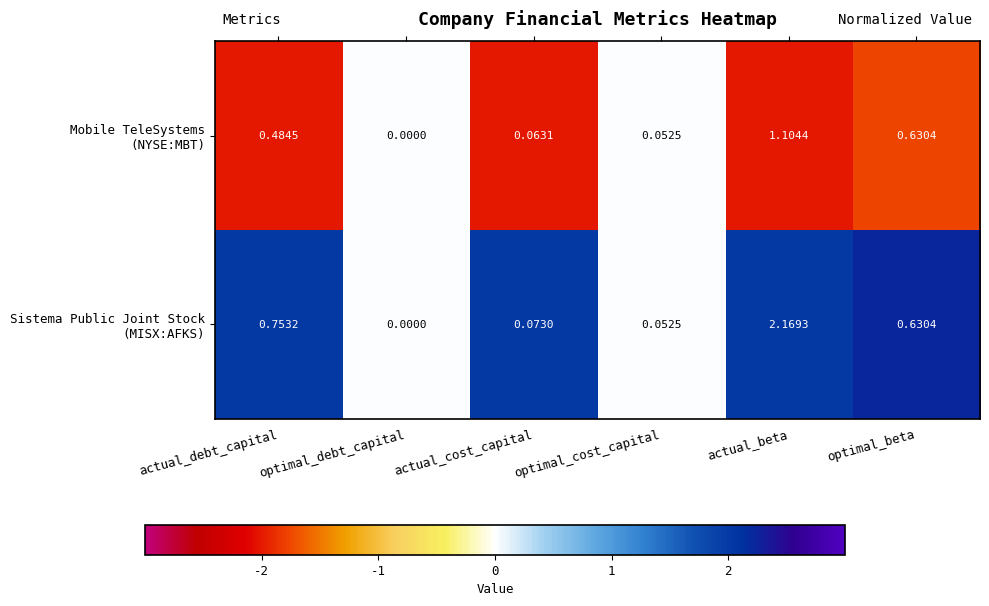

At which category does the chart reach its peak across all series?

actual_beta